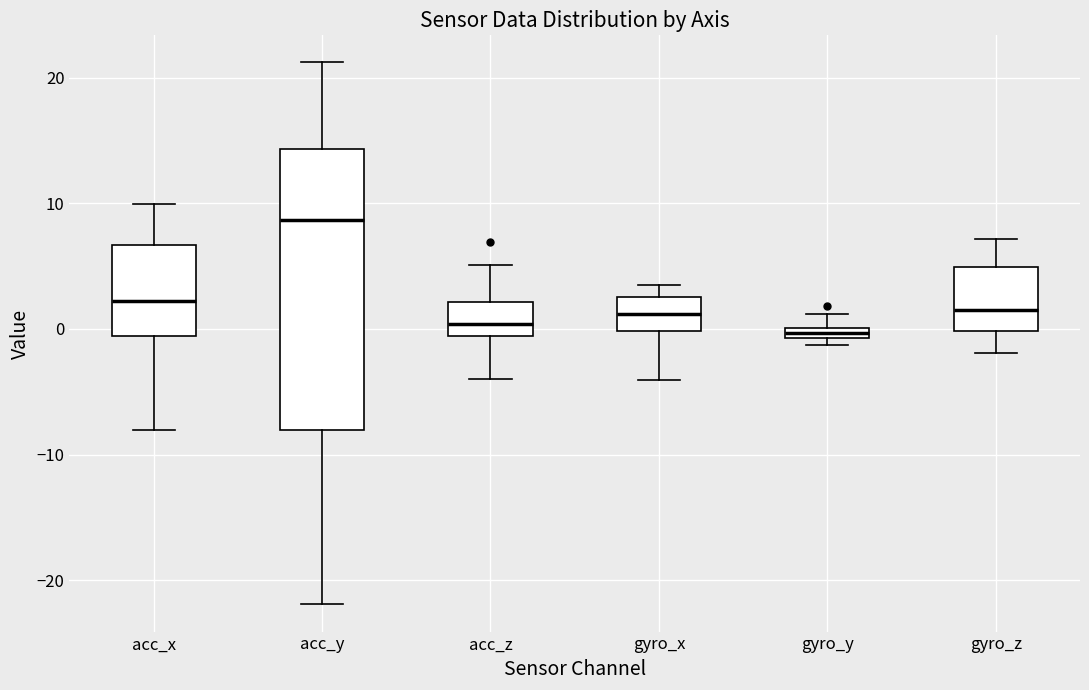

Comparing the boxes themselves (not the whiskers), which one is the tallest?

acc_y